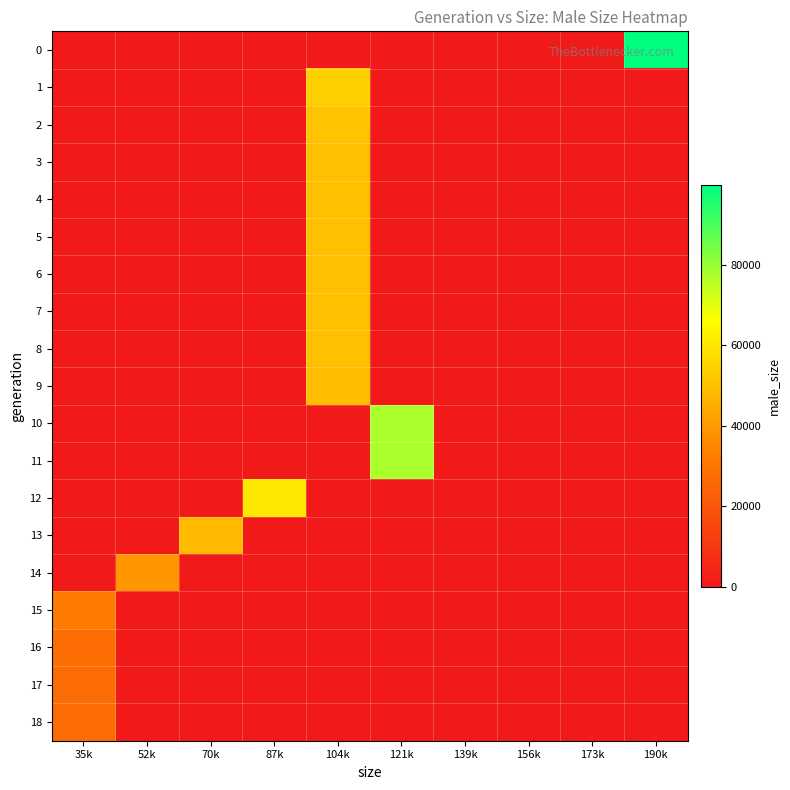

Reading left to right, what are all the values shown in this chart?

0: 35k=0	52k=0	70k=0	87k=0	104k=0	121k=0	139k=0	156k=0	173k=0	190k=99742
1: 35k=0	52k=0	70k=0	87k=0	104k=54194	121k=0	139k=0	156k=0	173k=0	190k=0
2: 35k=0	52k=0	70k=0	87k=0	104k=50927	121k=0	139k=0	156k=0	173k=0	190k=0
3: 35k=0	52k=0	70k=0	87k=0	104k=50223	121k=0	139k=0	156k=0	173k=0	190k=0
4: 35k=0	52k=0	70k=0	87k=0	104k=50158	121k=0	139k=0	156k=0	173k=0	190k=0
5: 35k=0	52k=0	70k=0	87k=0	104k=49949	121k=0	139k=0	156k=0	173k=0	190k=0
6: 35k=0	52k=0	70k=0	87k=0	104k=49958	121k=0	139k=0	156k=0	173k=0	190k=0
7: 35k=0	52k=0	70k=0	87k=0	104k=49950	121k=0	139k=0	156k=0	173k=0	190k=0
8: 35k=0	52k=0	70k=0	87k=0	104k=49969	121k=0	139k=0	156k=0	173k=0	190k=0
9: 35k=0	52k=0	70k=0	87k=0	104k=49728	121k=0	139k=0	156k=0	173k=0	190k=0
10: 35k=0	52k=0	70k=0	87k=0	104k=0	121k=77205	139k=0	156k=0	173k=0	190k=0
11: 35k=0	52k=0	70k=0	87k=0	104k=0	121k=77191	139k=0	156k=0	173k=0	190k=0
12: 35k=0	52k=0	70k=0	87k=60747	104k=0	121k=0	139k=0	156k=0	173k=0	190k=0
13: 35k=0	52k=0	70k=48491	87k=0	104k=0	121k=0	139k=0	156k=0	173k=0	190k=0
14: 35k=0	52k=39105	70k=0	87k=0	104k=0	121k=0	139k=0	156k=0	173k=0	190k=0
15: 35k=31603	52k=0	70k=0	87k=0	104k=0	121k=0	139k=0	156k=0	173k=0	190k=0
16: 35k=28046	52k=0	70k=0	87k=0	104k=0	121k=0	139k=0	156k=0	173k=0	190k=0
17: 35k=27158	52k=0	70k=0	87k=0	104k=0	121k=0	139k=0	156k=0	173k=0	190k=0
18: 35k=27000	52k=0	70k=0	87k=0	104k=0	121k=0	139k=0	156k=0	173k=0	190k=0